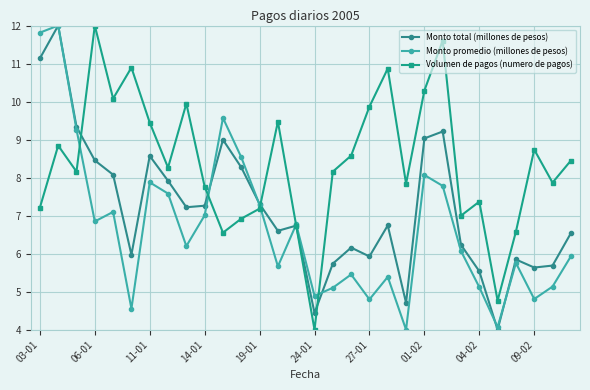

What is the value of the Monto promedio (millones de pesos) point at the 3rd from the left?

9.3